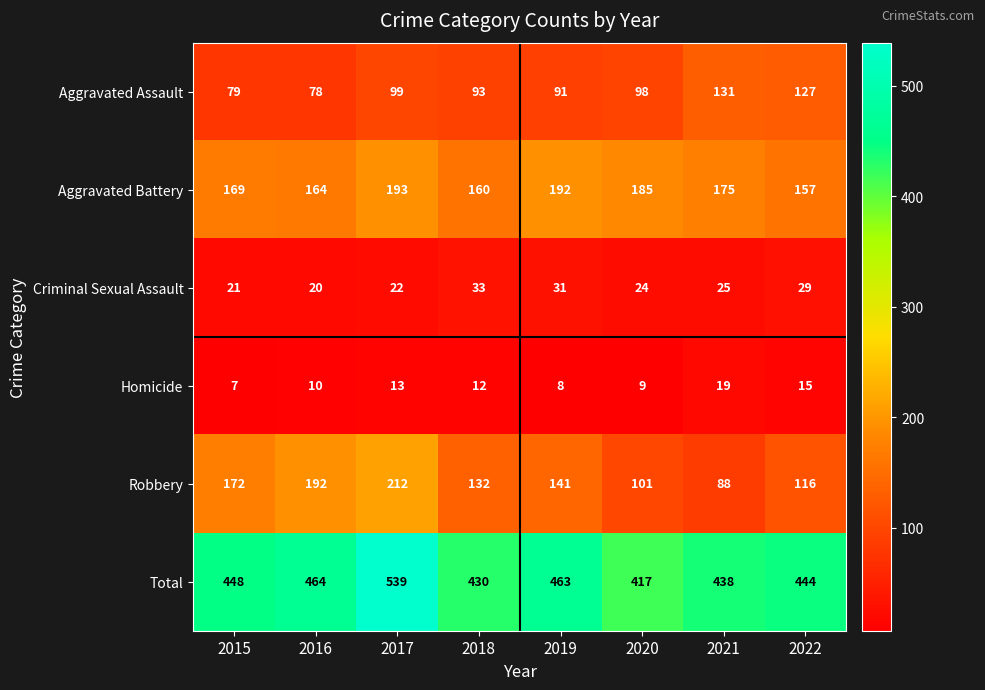

Which series has the largest range (max minus min)?

Robbery